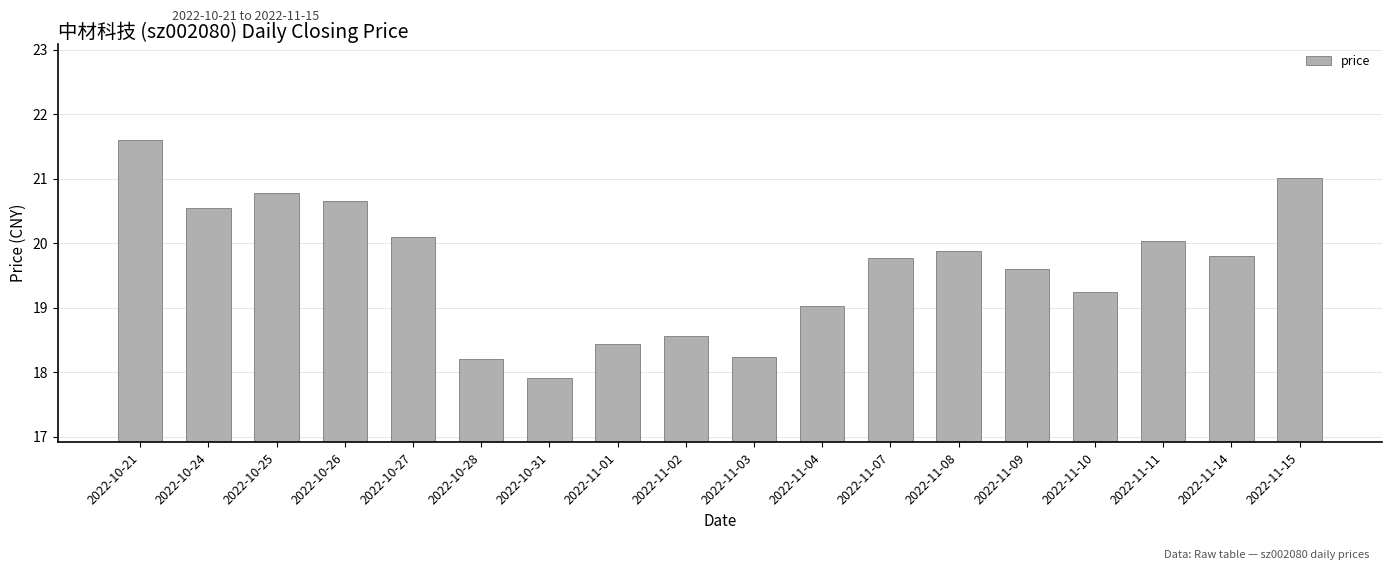

How many bars are there in total?

18